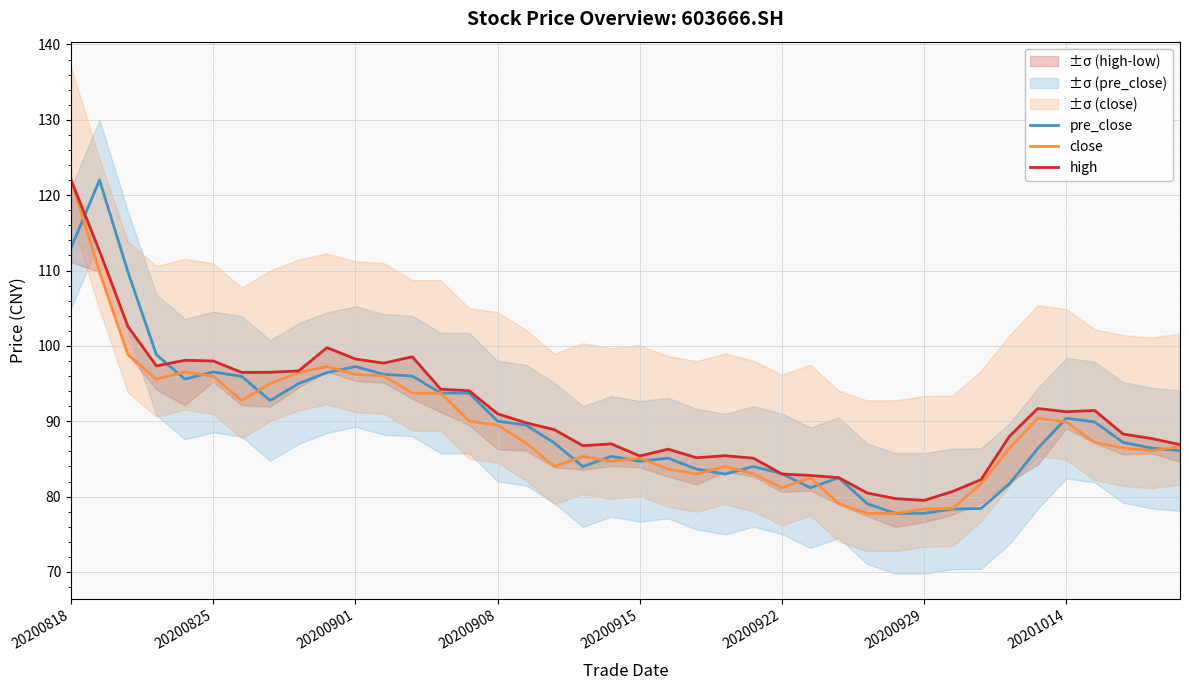

Which series has the largest total across all categories?

high